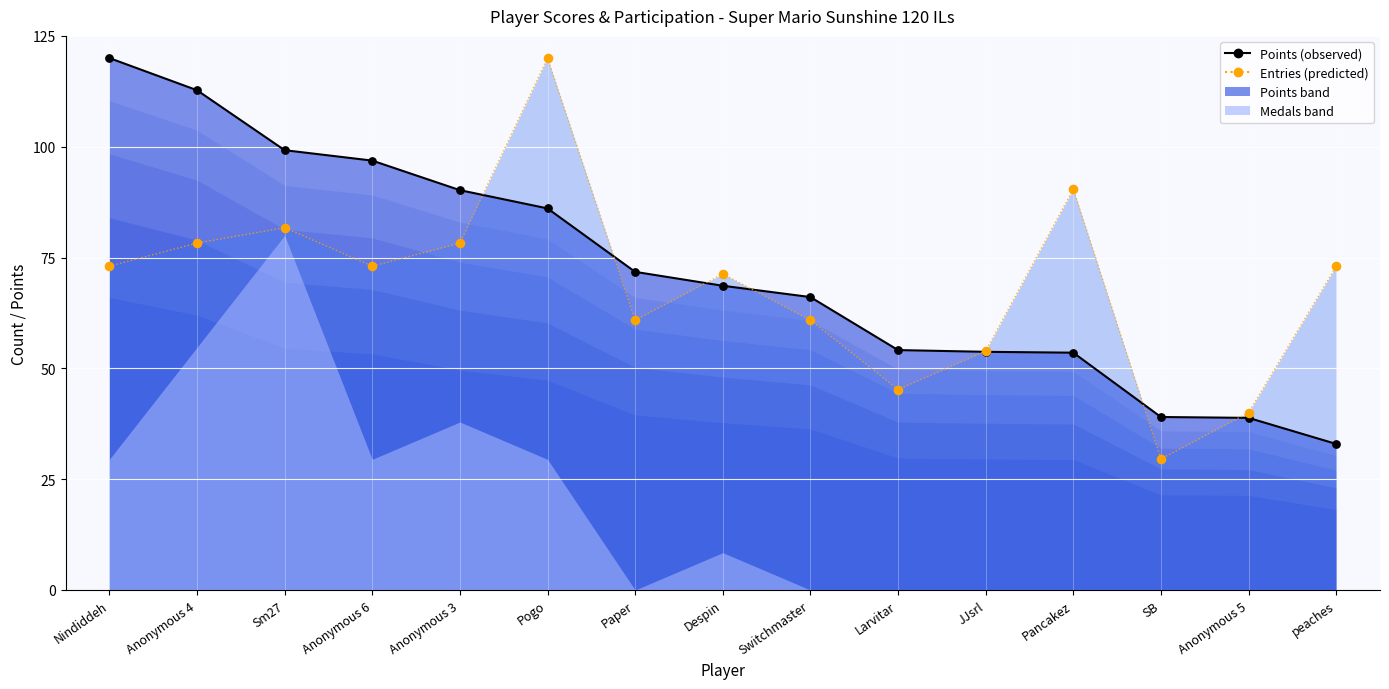

Which series has the largest Y range (max minus min)?

Entries (predicted)